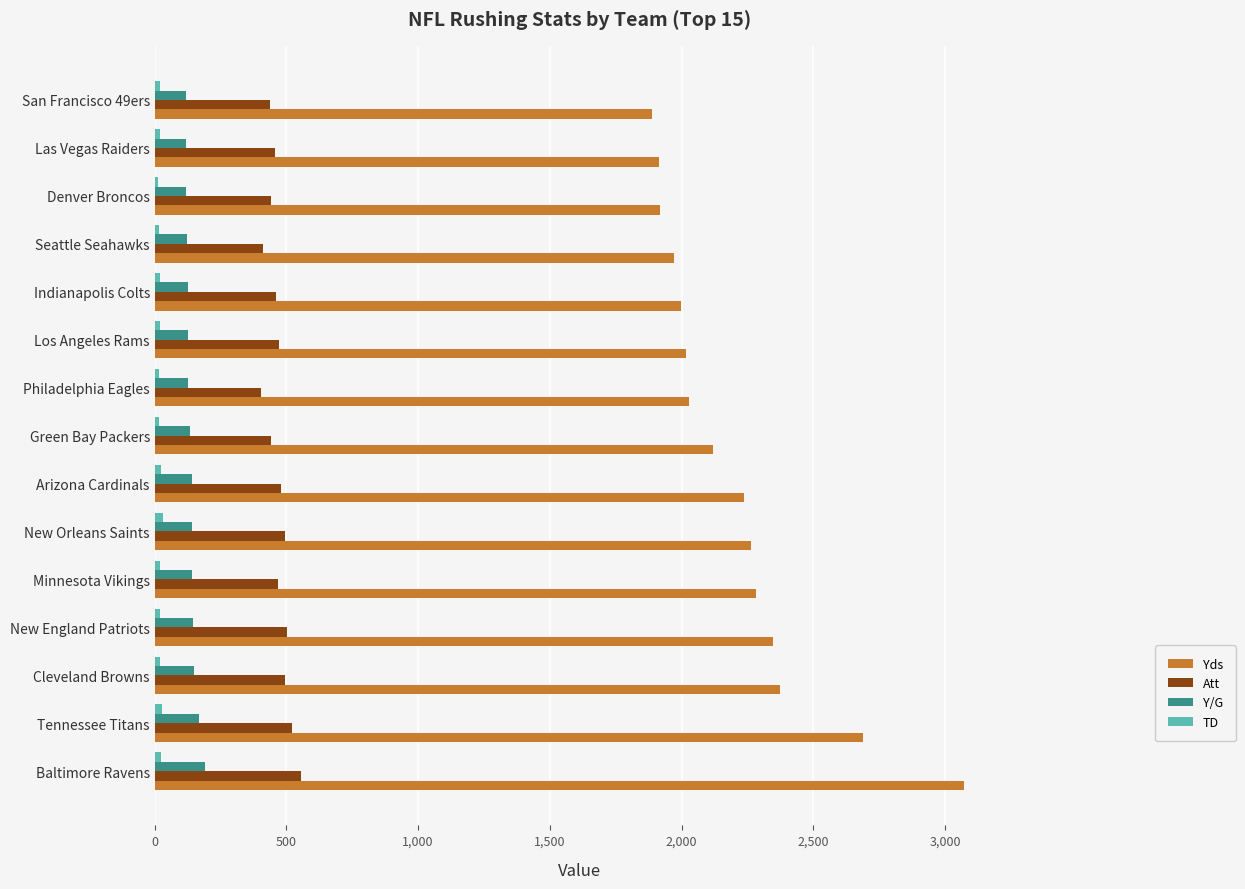

Where is Yds nearest to the value 2480?

Cleveland Browns